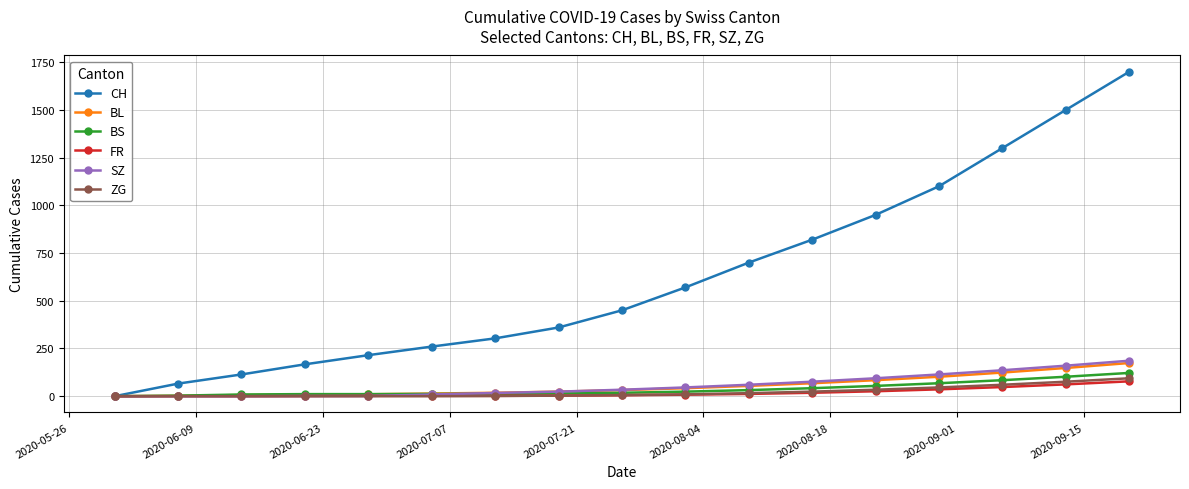

Which series has the largest total across all categories?

CH